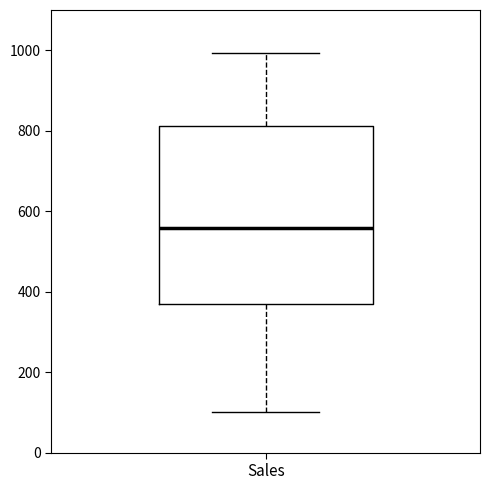

Read this box plot against the y-axis: the position of the median line, the range covered by the box, and the ends of both whiskers. The values are not printed on the chart, so give them approximately, as read against the axis.

median 560, box 360 to 820, whiskers 100 to 1000